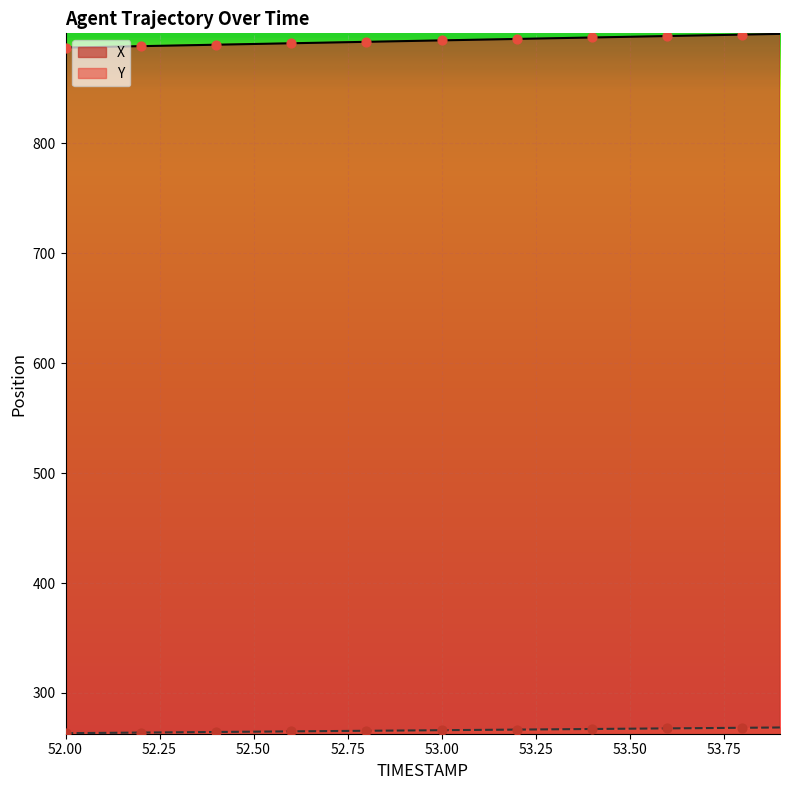

At which category is the sum across all series the highest?

53.9